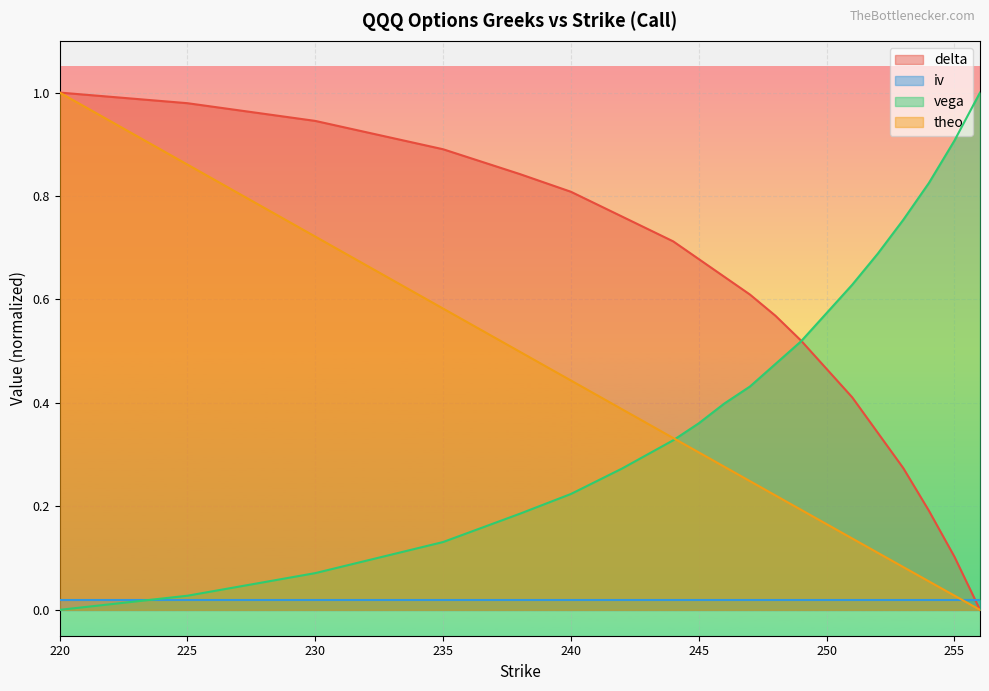

Rank the series by their average value, from highest to lowest.

delta, vega, theo, iv